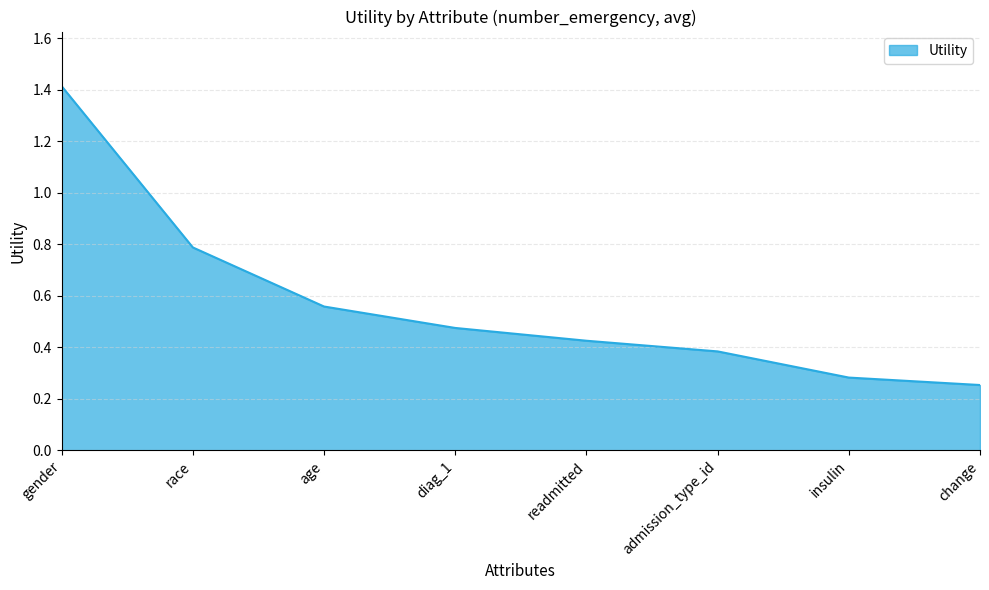

Rank the categories by value from lowest to highest.

change, insulin, admission_type_id, readmitted, diag_1, age, race, gender